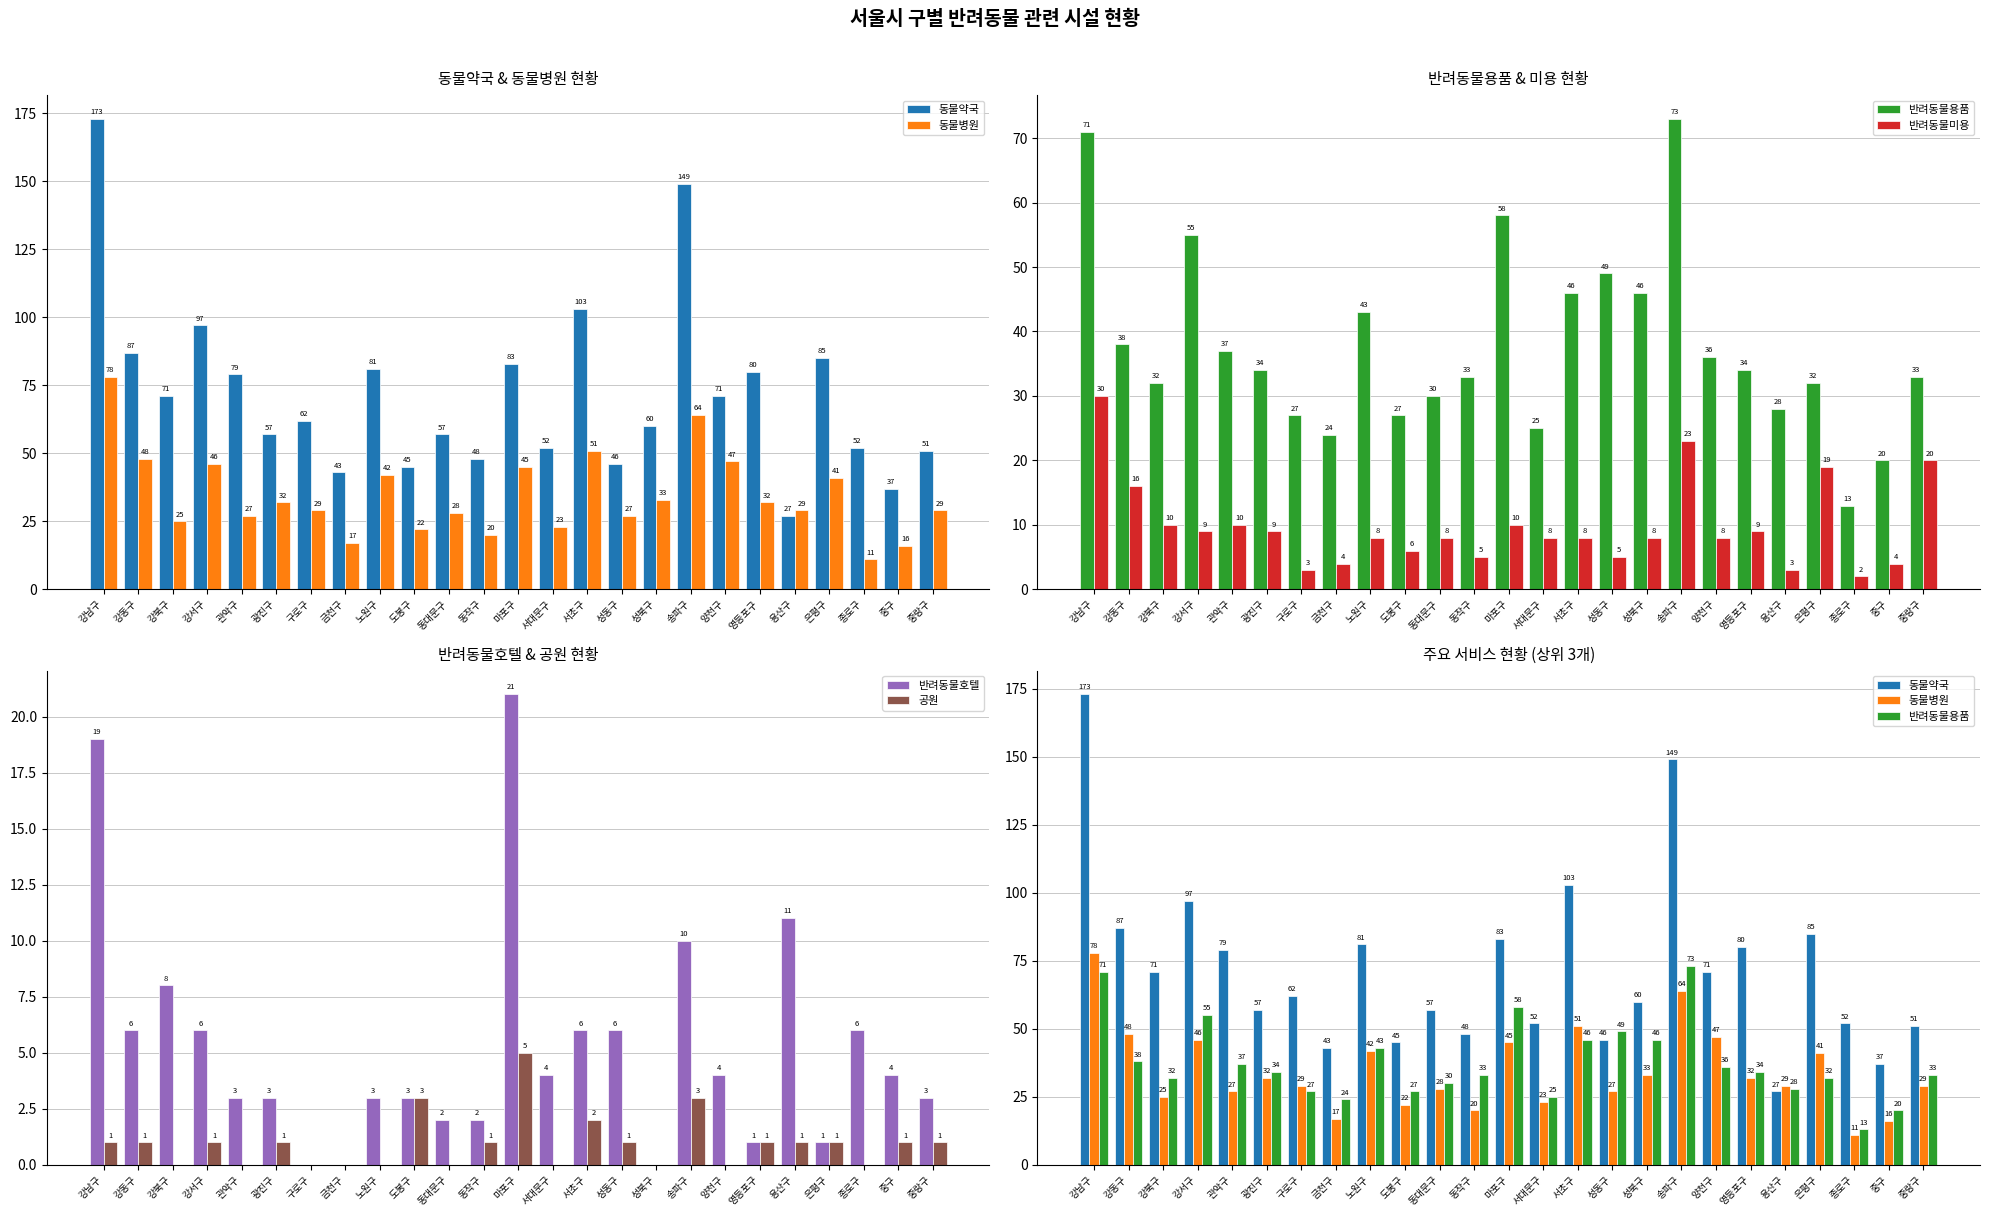

How many categories are shown in the chart?

25